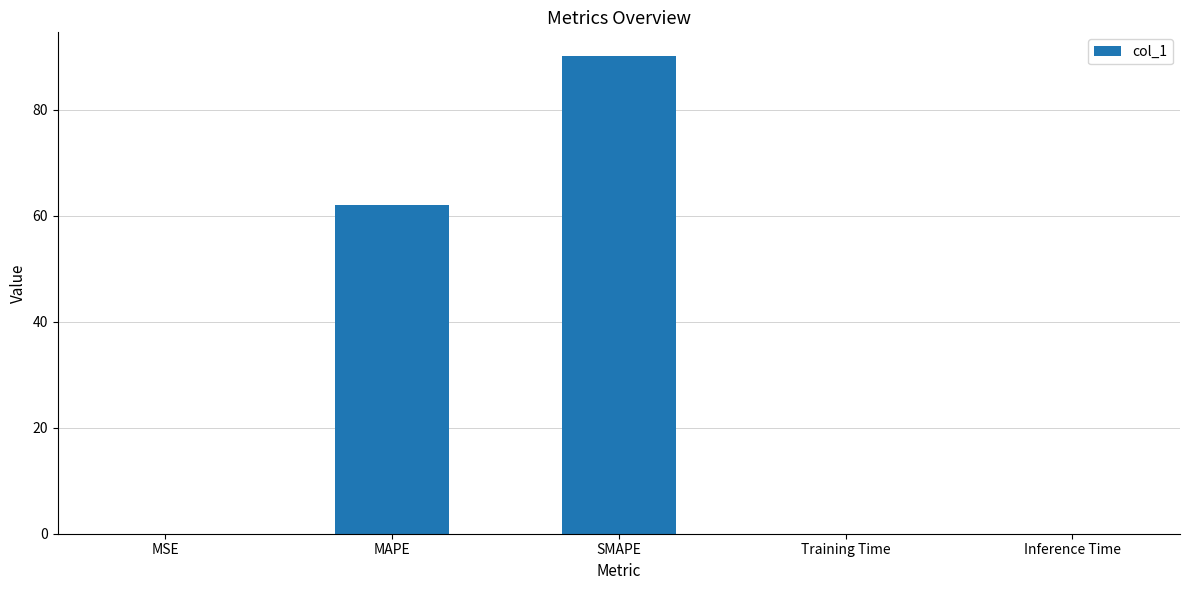

Between MAPE and Training Time, which is larger?

MAPE